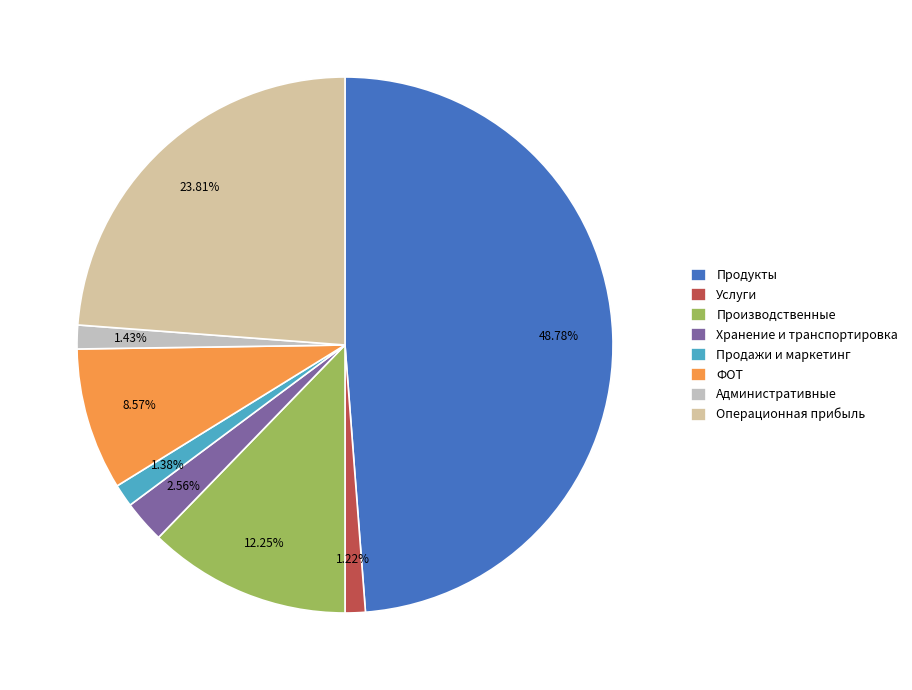

What is the smallest slice in the pie chart?

Услуги